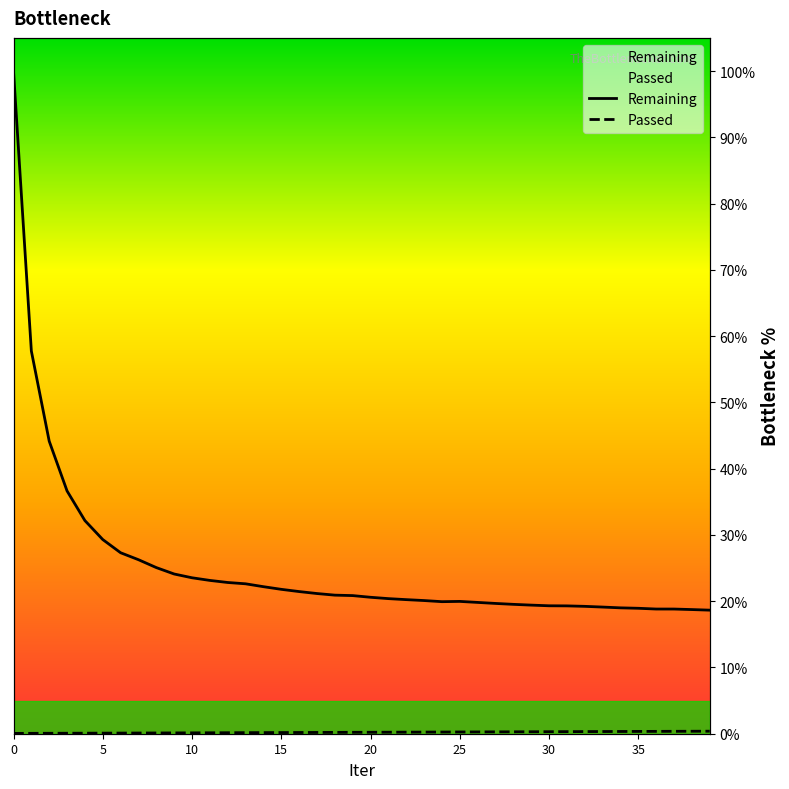

Which has a higher value, 24 or 20?

20